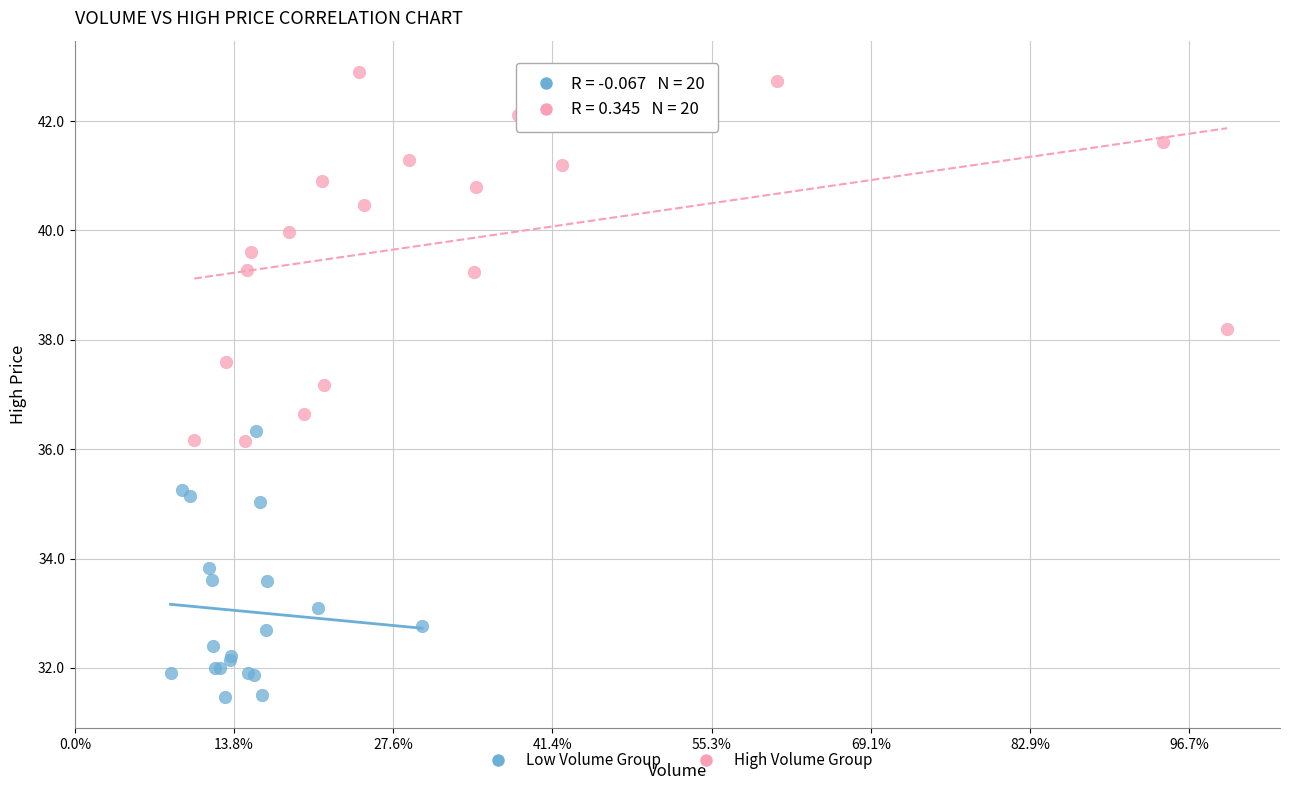

Which series has the largest Y range (max minus min)?

High Volume Group